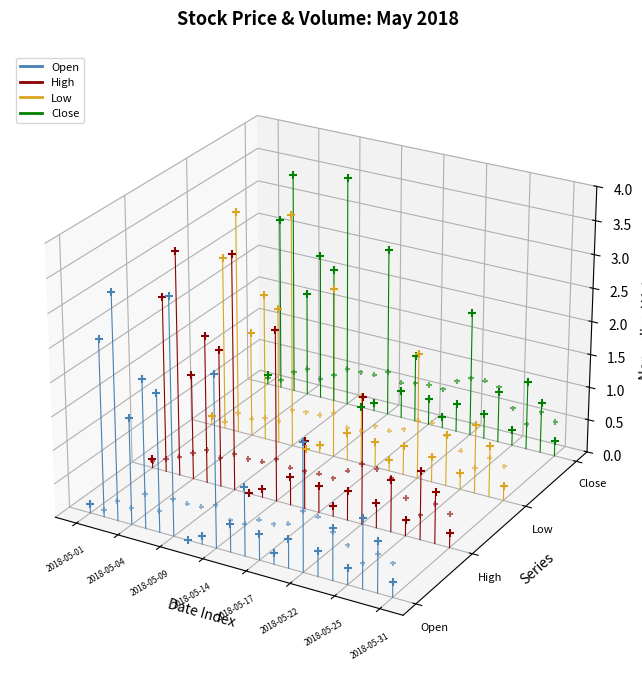

Which series contains the highest Y value?

Close